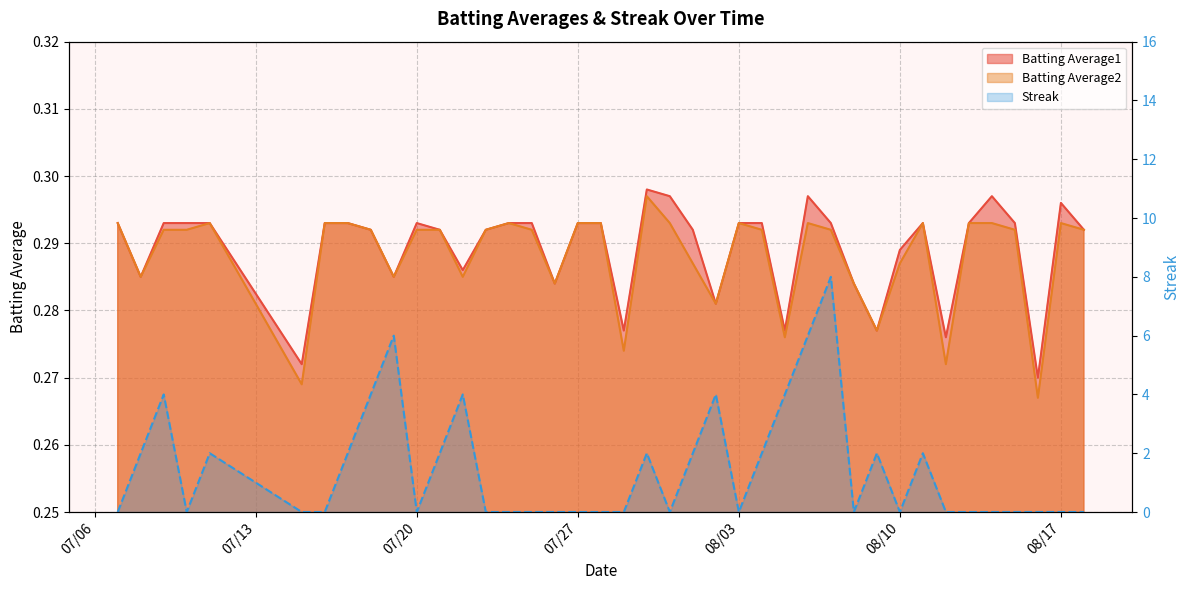

At 2010-08-01, list the series in order from largest to smallest.

Streak, Batting Average1, Batting Average2